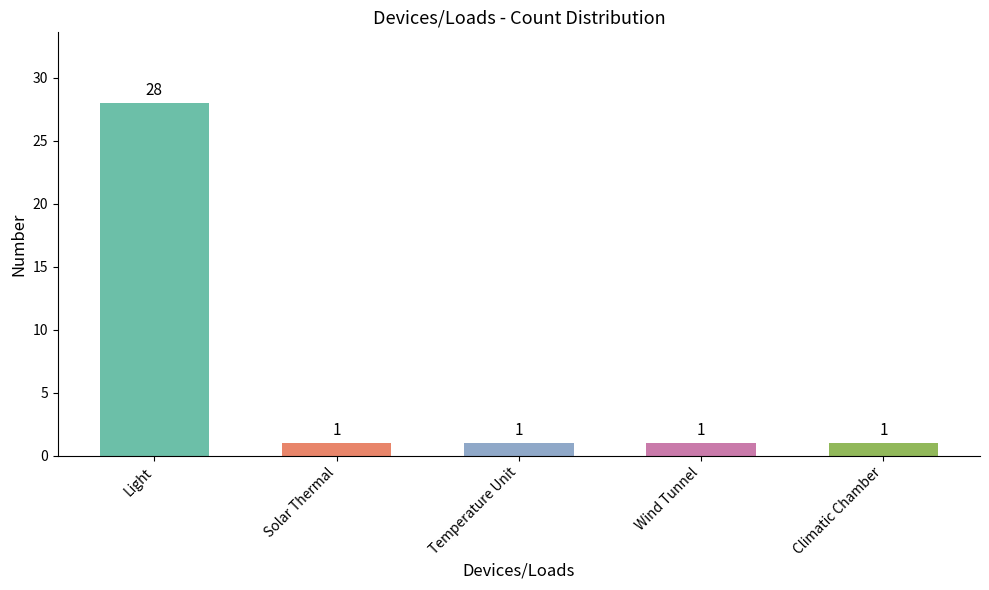

What is the label of the 4th bar from the left?

Wind Tunnel